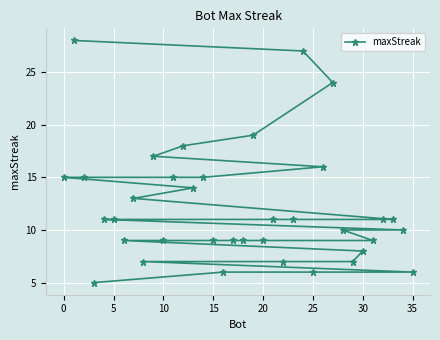

What is the difference between the maximum and second lowest values?

22